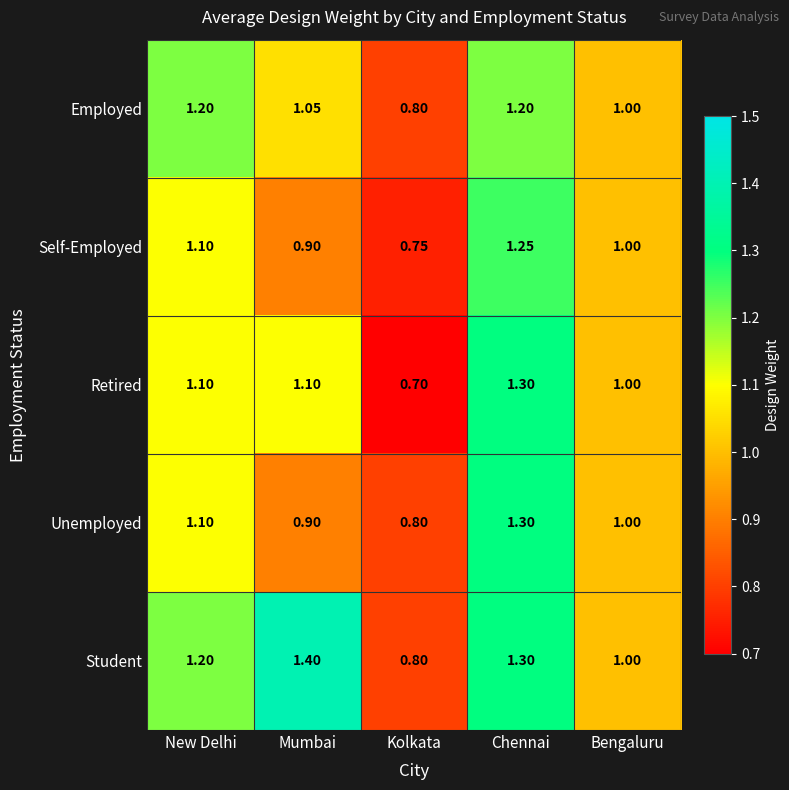

Which series has the largest total across all categories?

Student